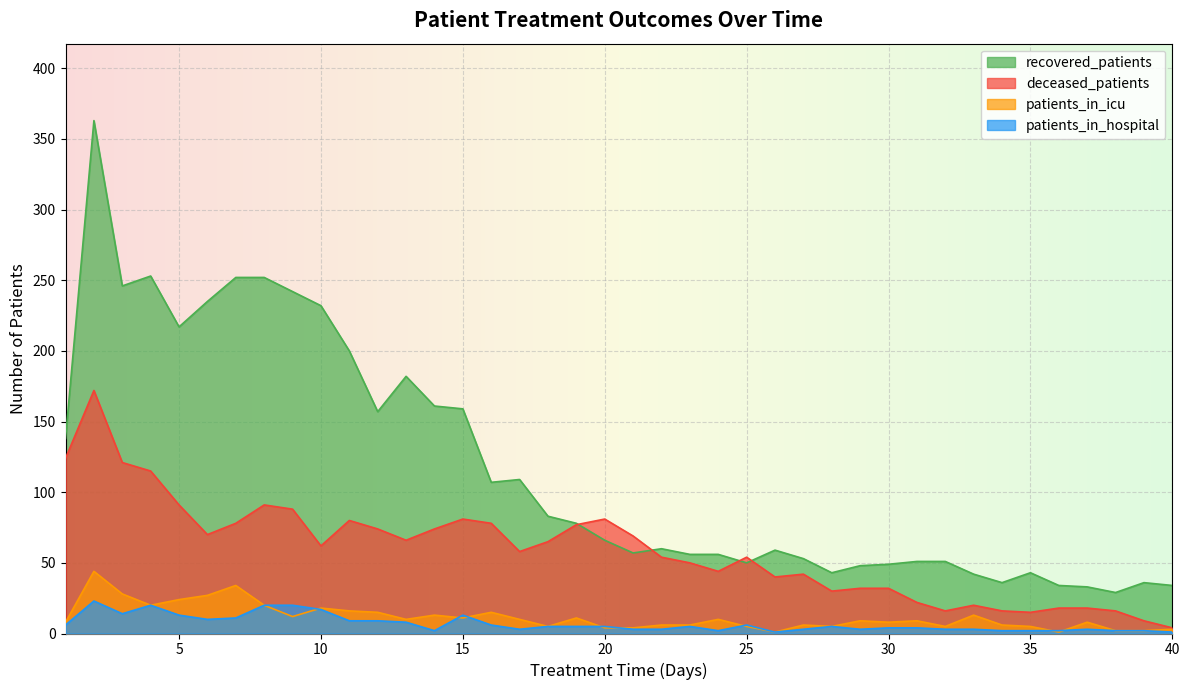

What is the maximum value shown in the chart?

363